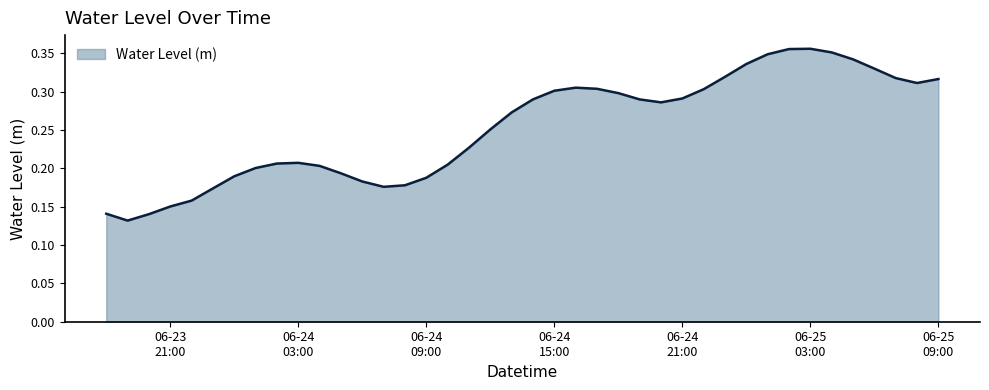

Rank the categories by value from lowest to highest.

2025-06-23 19:00:00, 2025-06-23 20:00:00, 2025-06-23 18:00:00, 2025-06-23 21:00:00, 2025-06-23 22:00:00, 2025-06-23 23:00:00, 2025-06-24 07:00:00, 2025-06-24 08:00:00, 2025-06-24 06:00:00, 2025-06-24 09:00:00, 2025-06-24 00:00:00, 2025-06-24 05:00:00, 2025-06-24 01:00:00, 2025-06-24 04:00:00, 2025-06-24 10:00:00, 2025-06-24 02:00:00, 2025-06-24 03:00:00, 2025-06-24 11:00:00, 2025-06-24 12:00:00, 2025-06-24 13:00:00, 2025-06-24 20:00:00, 2025-06-24 19:00:00, 2025-06-24 14:00:00, 2025-06-24 21:00:00, 2025-06-24 18:00:00, 2025-06-24 15:00:00, 2025-06-24 22:00:00, 2025-06-24 17:00:00, 2025-06-24 16:00:00, 2025-06-25 08:00:00, 2025-06-25 09:00:00, 2025-06-25 07:00:00, 2025-06-24 23:00:00, 2025-06-25 06:00:00, 2025-06-25 00:00:00, 2025-06-25 05:00:00, 2025-06-25 01:00:00, 2025-06-25 04:00:00, 2025-06-25 02:00:00, 2025-06-25 03:00:00